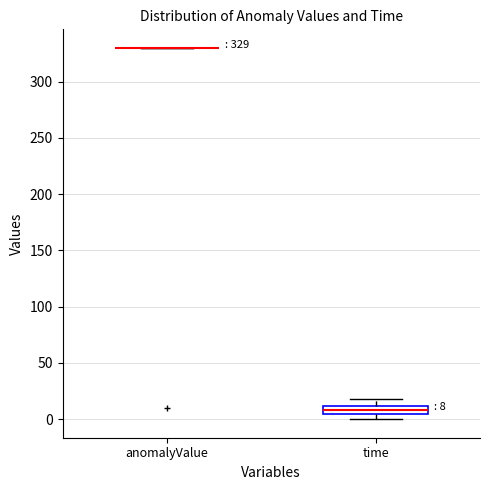

Which box is the tallest, from its lower edge to its upper edge?

time